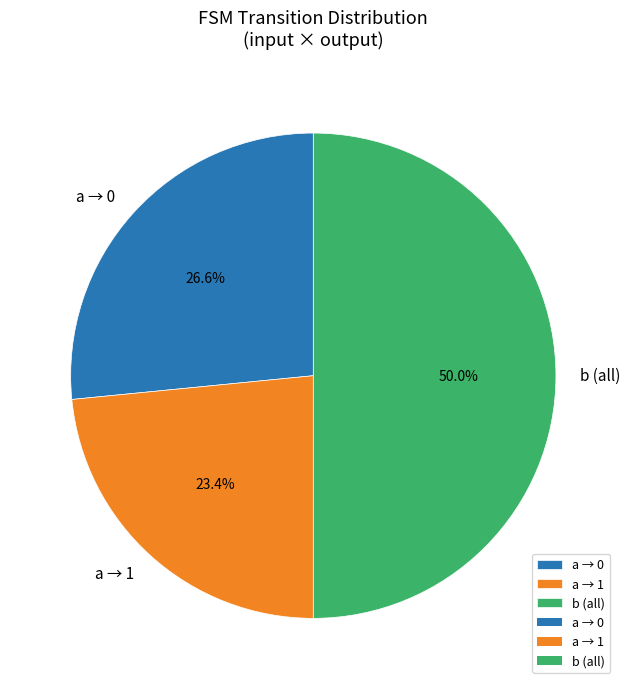

Count the number of slices in the pie.

3